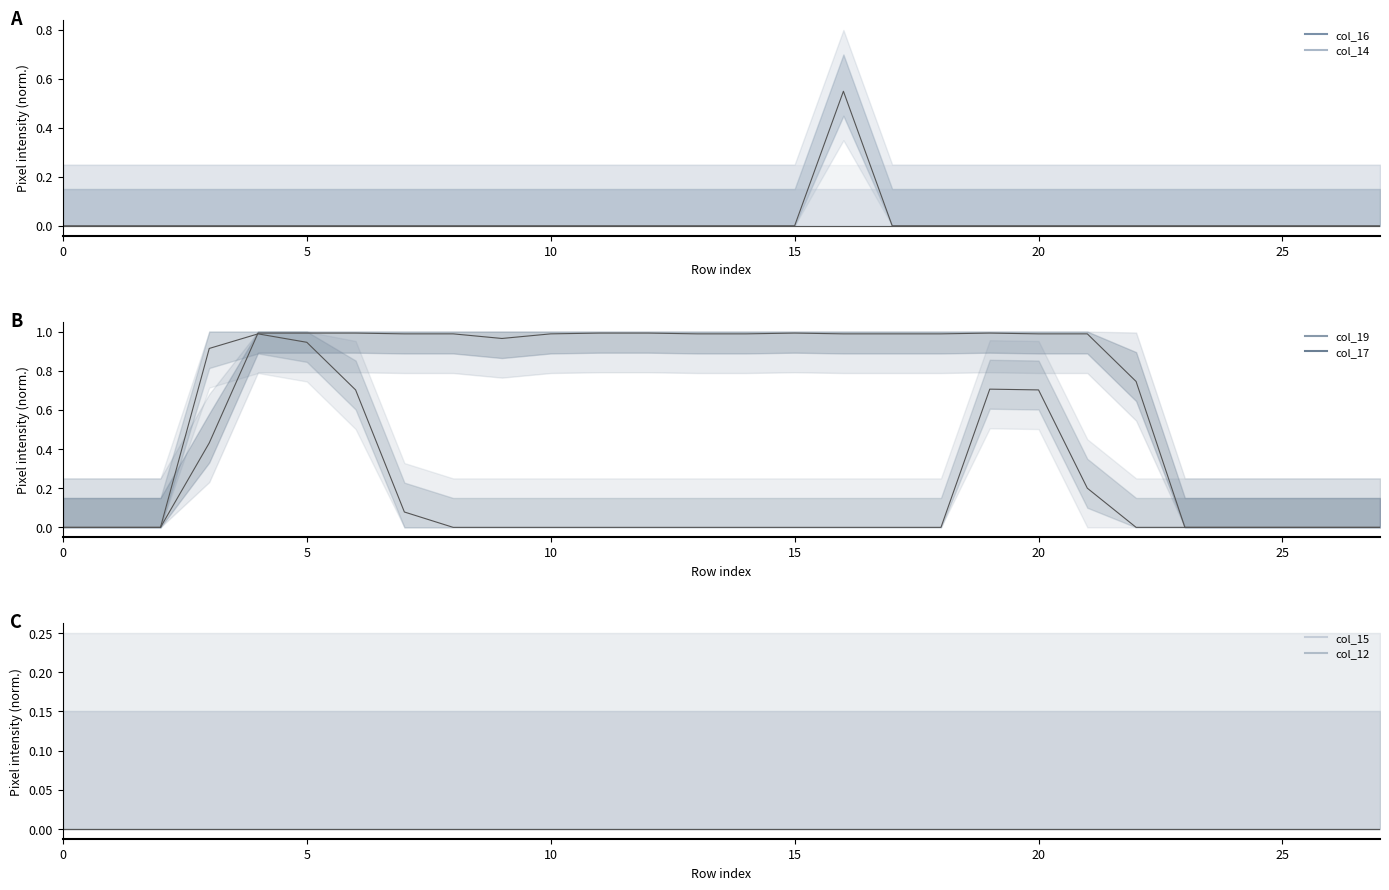

Is it true that col_17 equals 0.5 at 10?

False